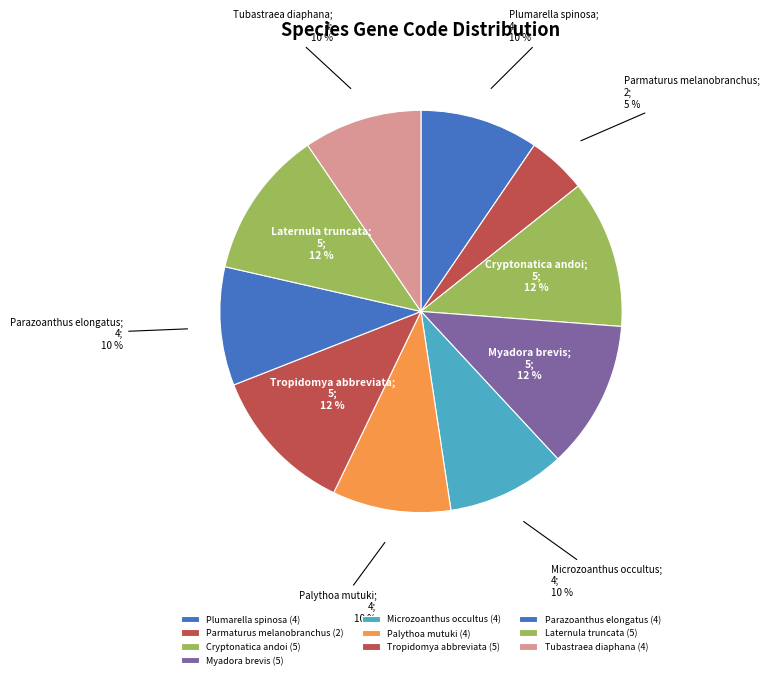

To the nearest percent, what is the difference between the largest and smallest slice percentages?

7%